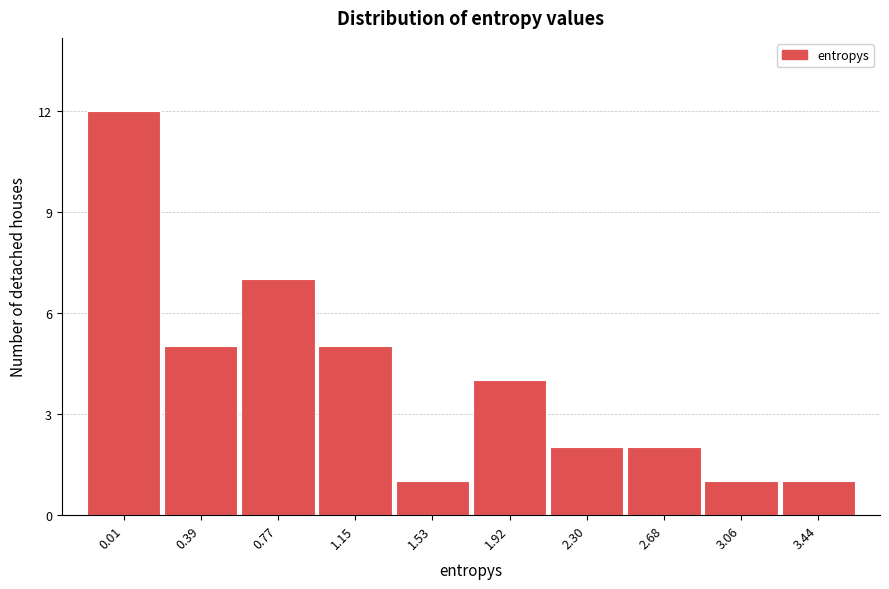

Reading left to right, list all the values displayed in this chart.

12	5	7	5	1	4	2	2	1	1